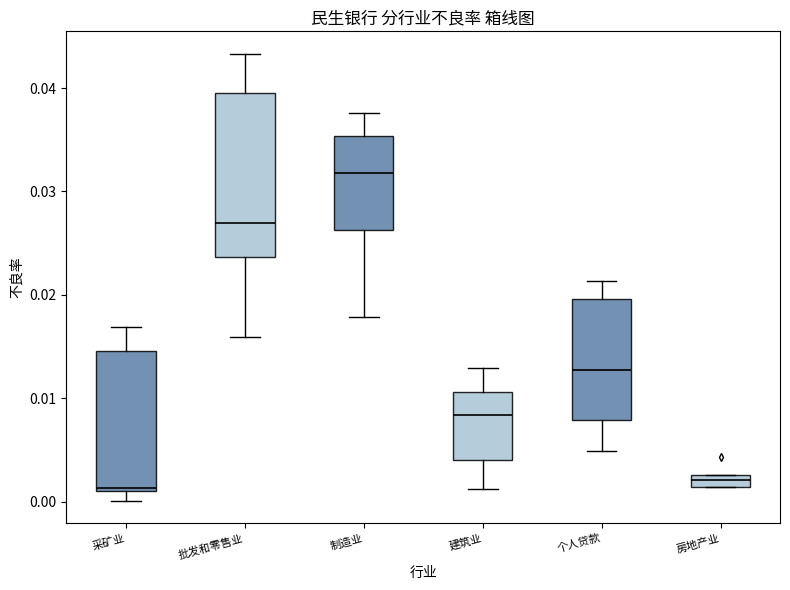

Where does the median line of the box for 制造业 sit on the y-axis? The values are not printed on the chart, so give them approximately, as read against the axis.

0.032